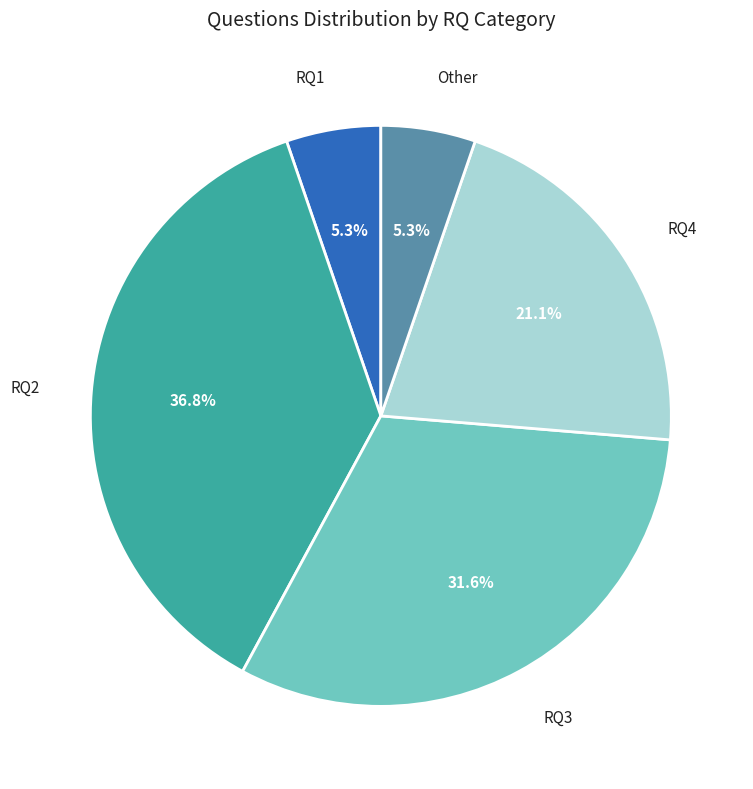

What is the ratio of the value at RQ2 to the value at RQ3?

1.2